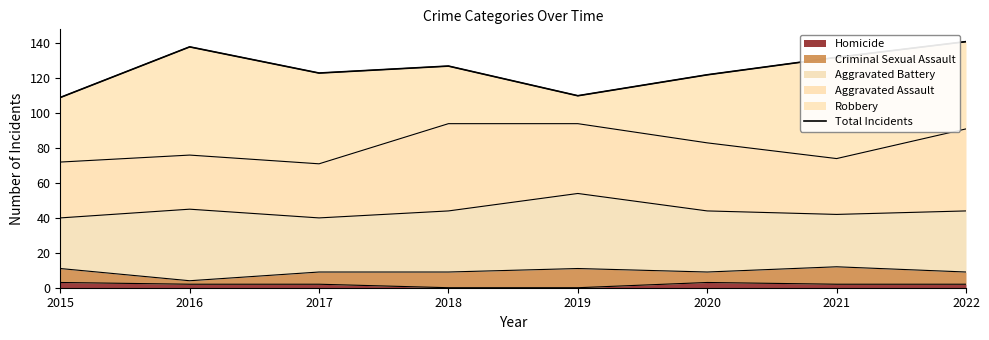

What is the difference between the maximum and second lowest values?

31